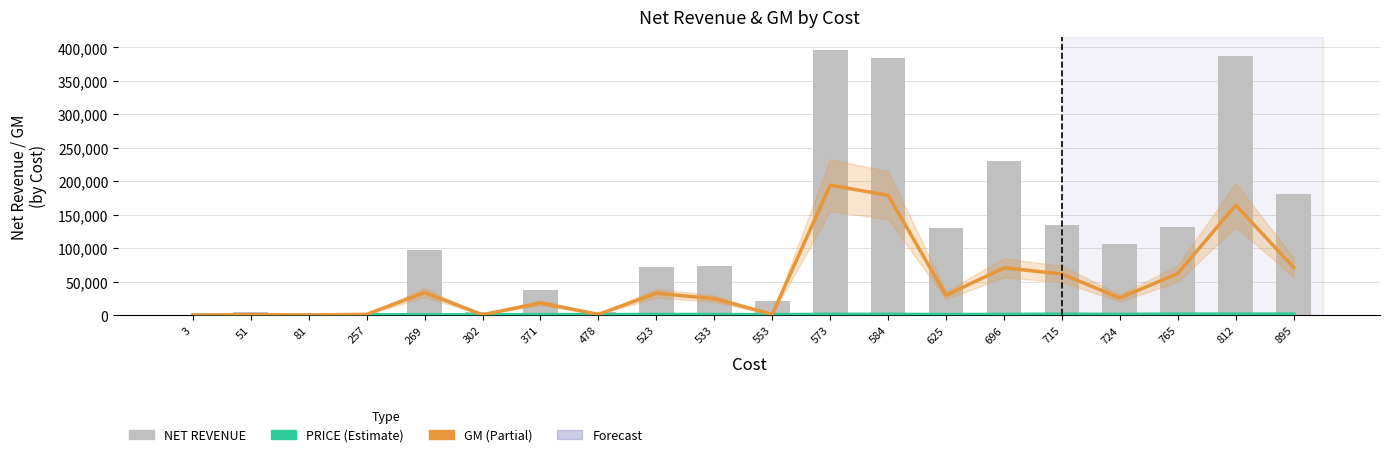

At how many categories does at least one series exceed 239592?

3